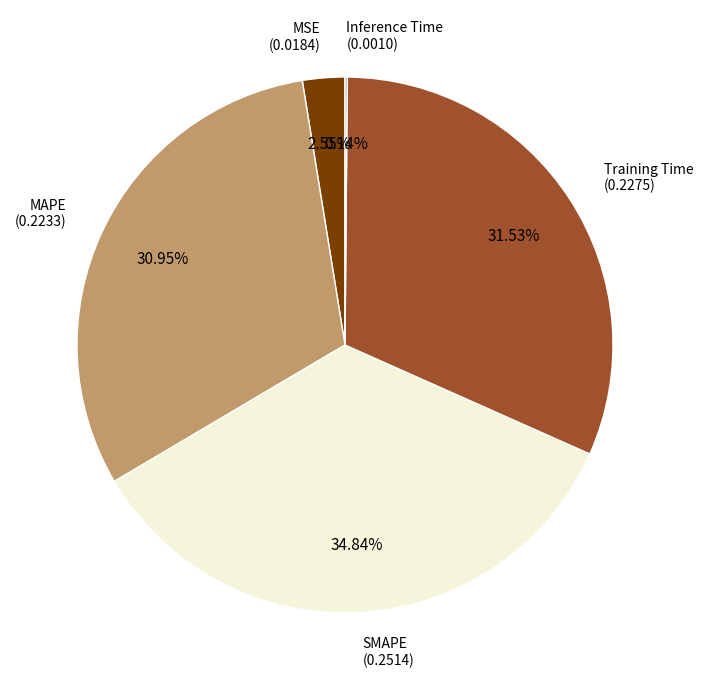

Does any single category account for the majority?

No